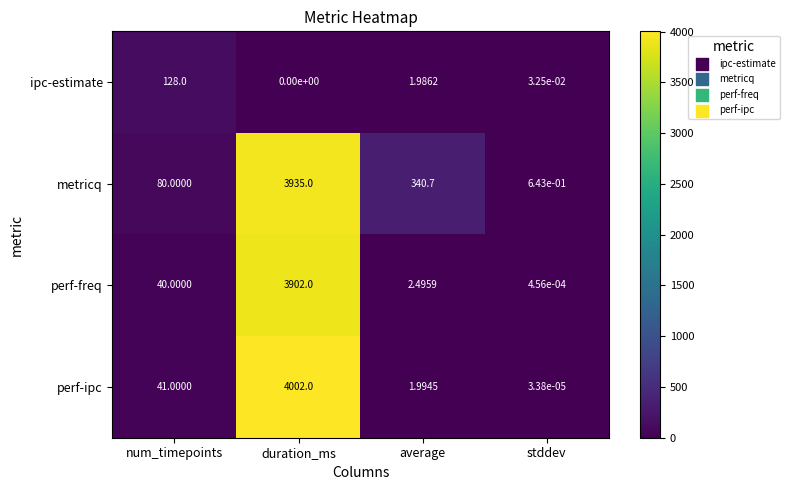

Which category has the highest value across all series?

duration_ms